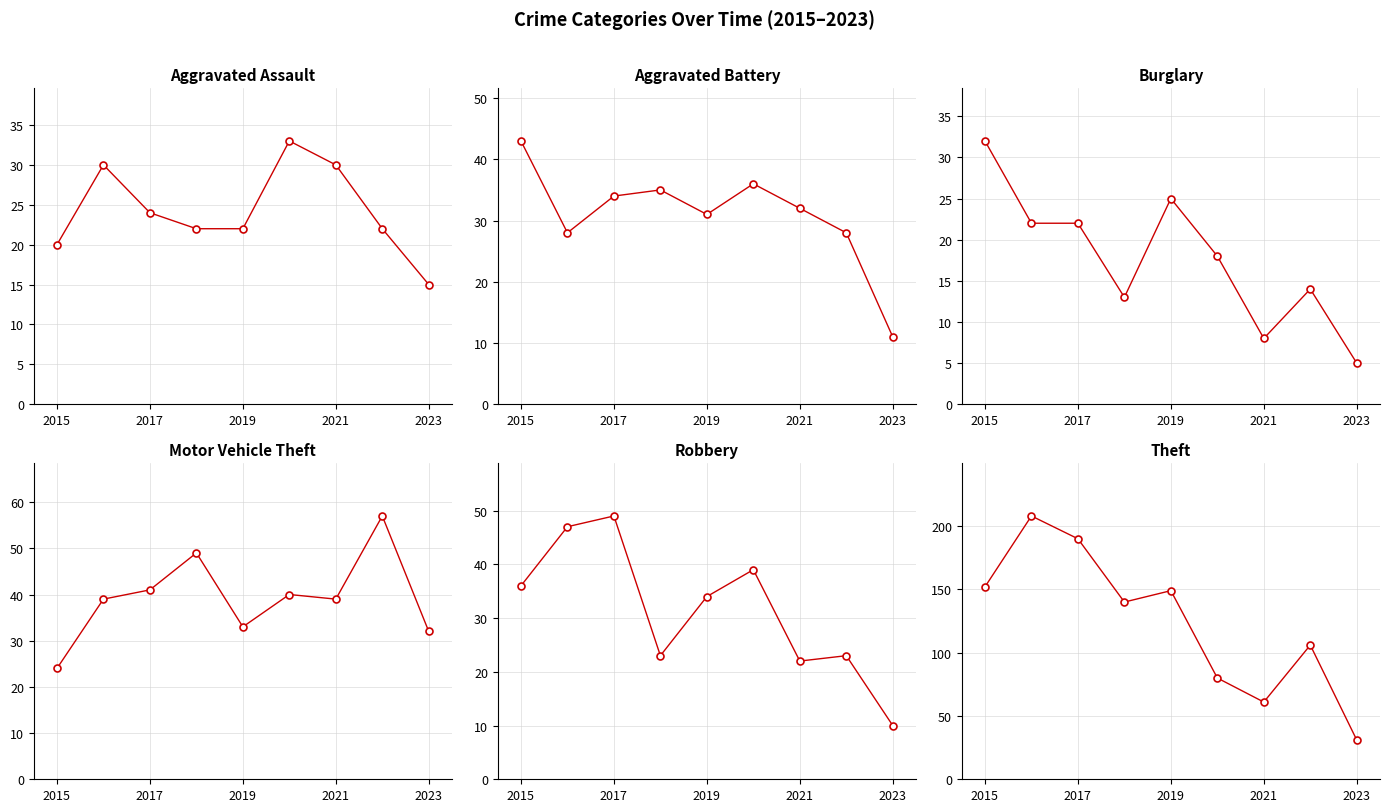

List the series in order of their peak value, highest first.

Theft, Motor Vehicle Theft, Robbery, Aggravated Battery, Aggravated Assault, Burglary